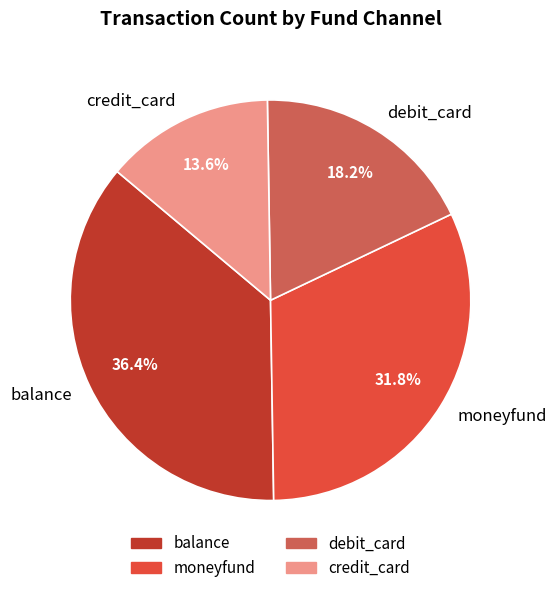

Does any single category account for the majority?

No